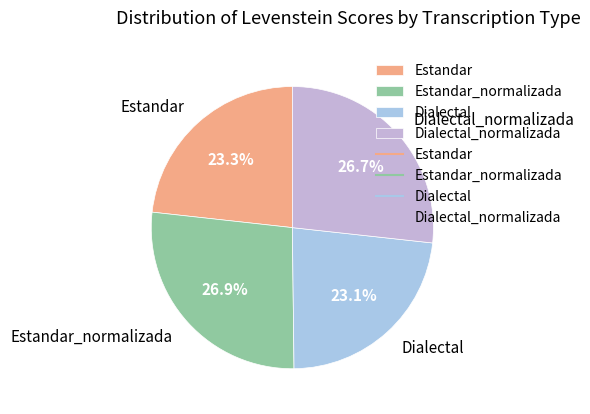

Does Estandar_normalizada represent more than half of the total?

No